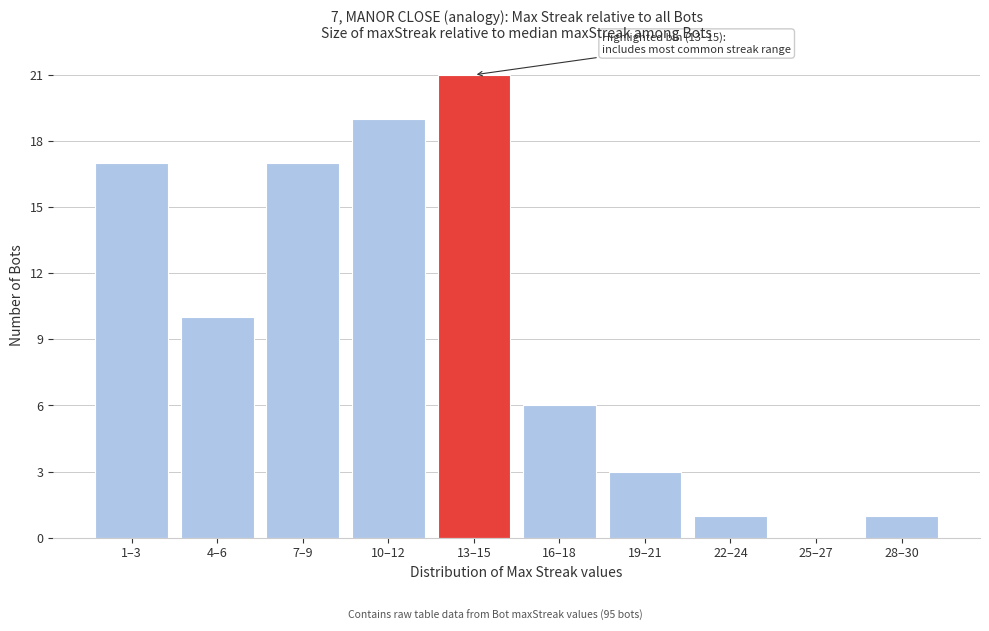

Reading right to left, transcribe all the data shown in this chart.

28–30=1	25–27=0	22–24=1	19–21=3	16–18=6	13–15=21	10–12=19	7–9=17	4–6=10	1–3=17